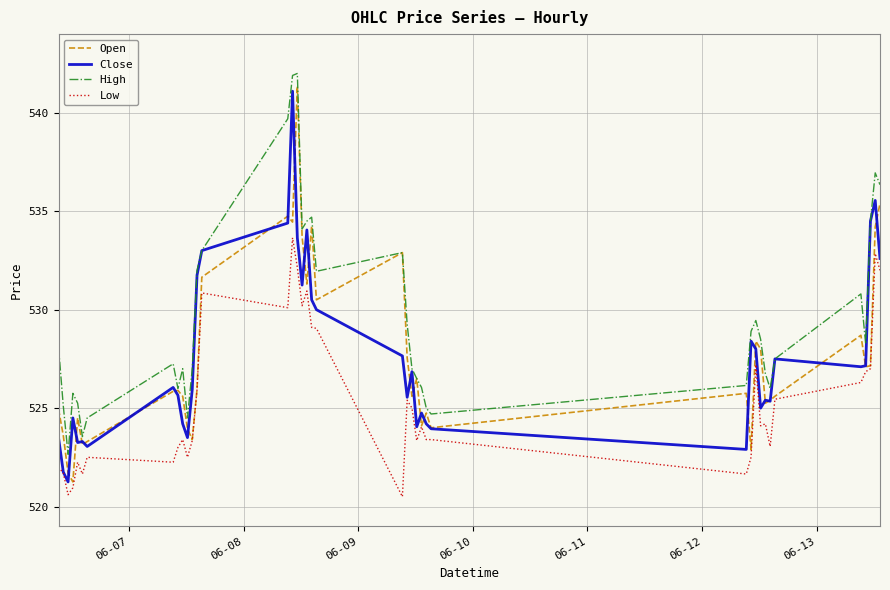

Which series has the largest total across all categories?

High